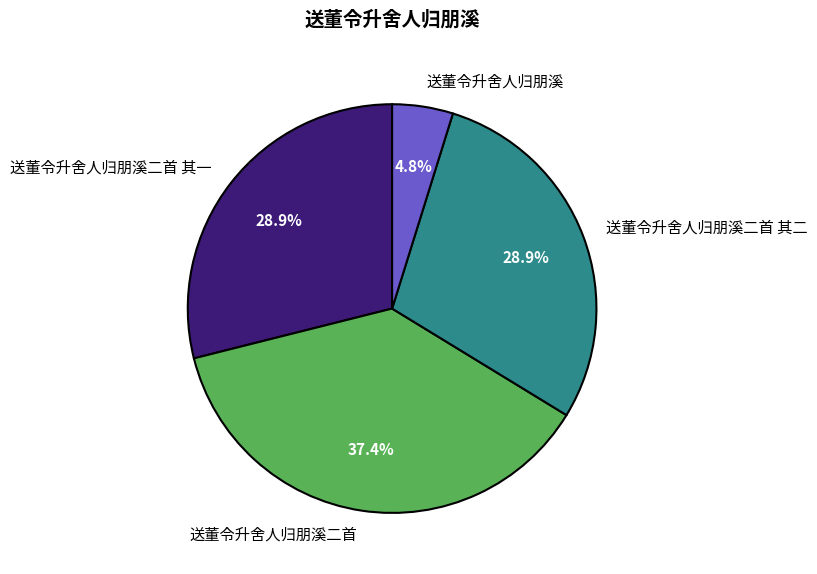

True or false: 送董令升舍人归朋溪二首 其二 accounts for 29% of the total.

True